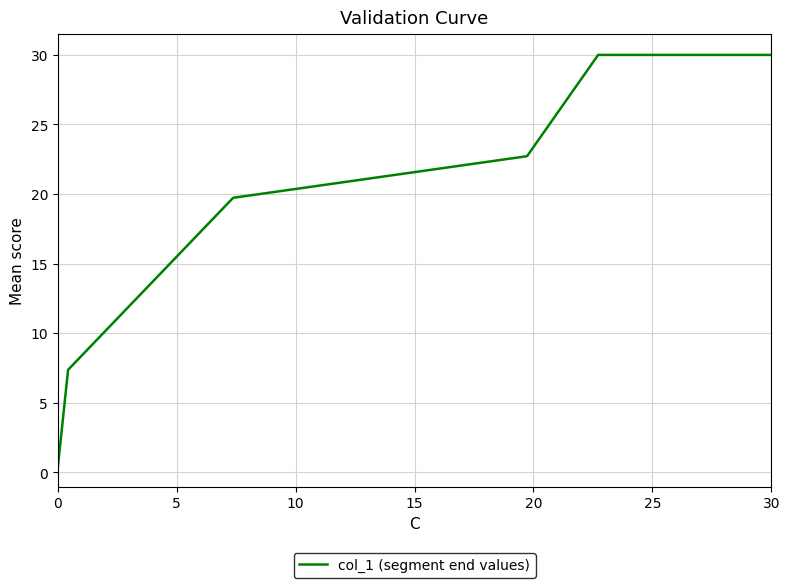

Count the number of categories in the chart.

6